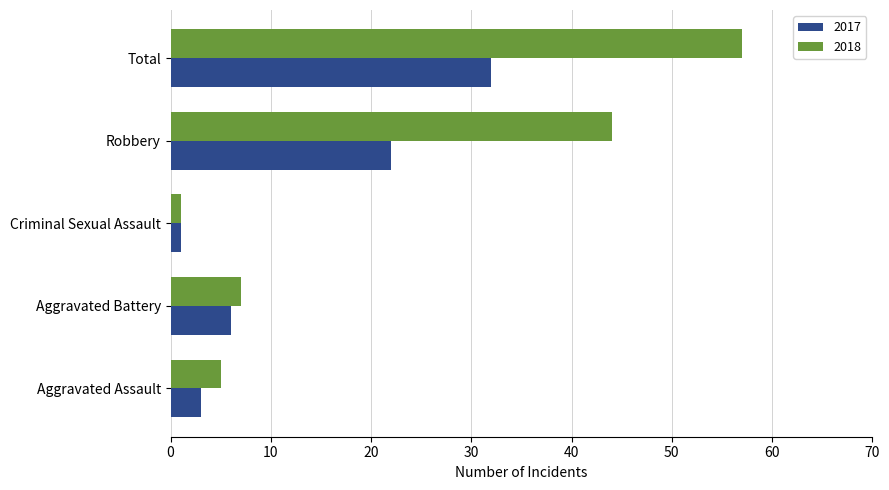

What is the sum of all 2017 values?

64